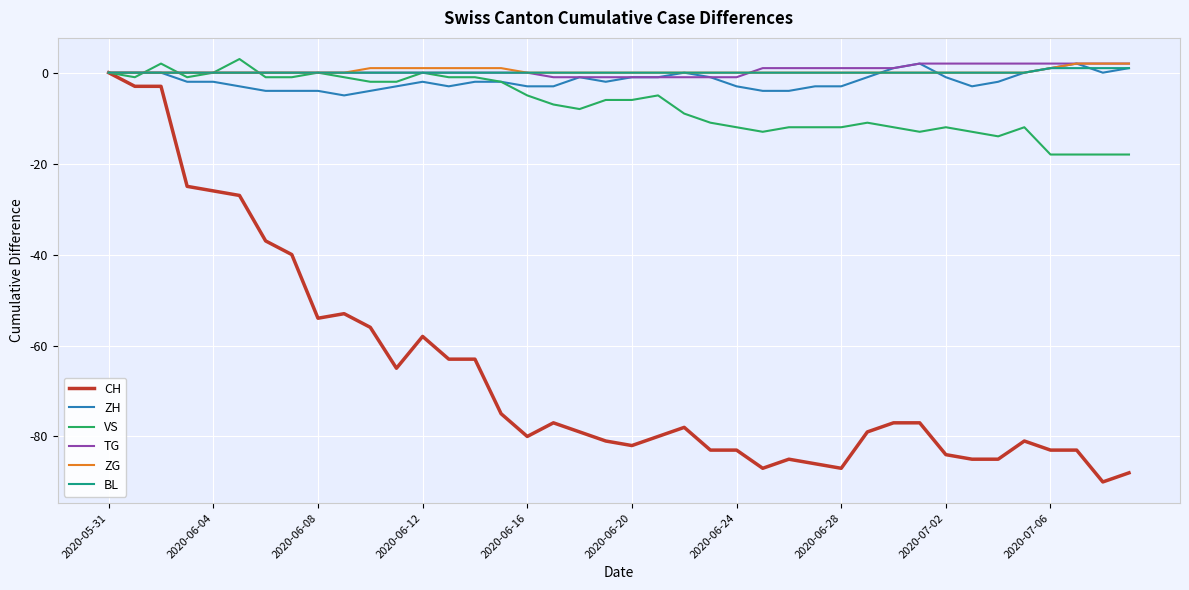

True or false: ZH and VS cross at least once.

True